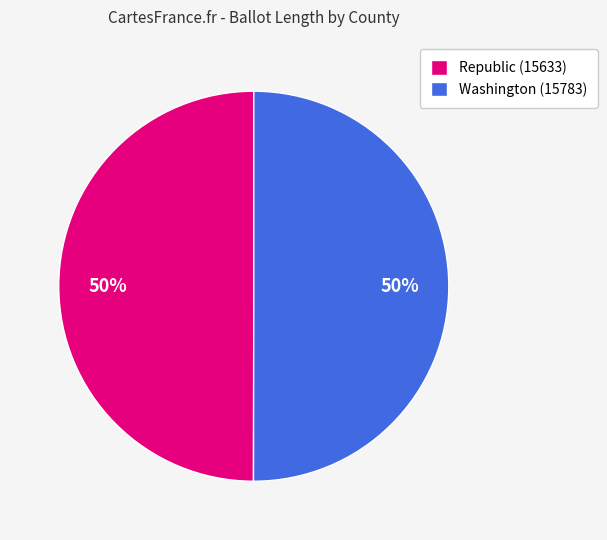

To the nearest percent, what is the average slice percentage?

50%